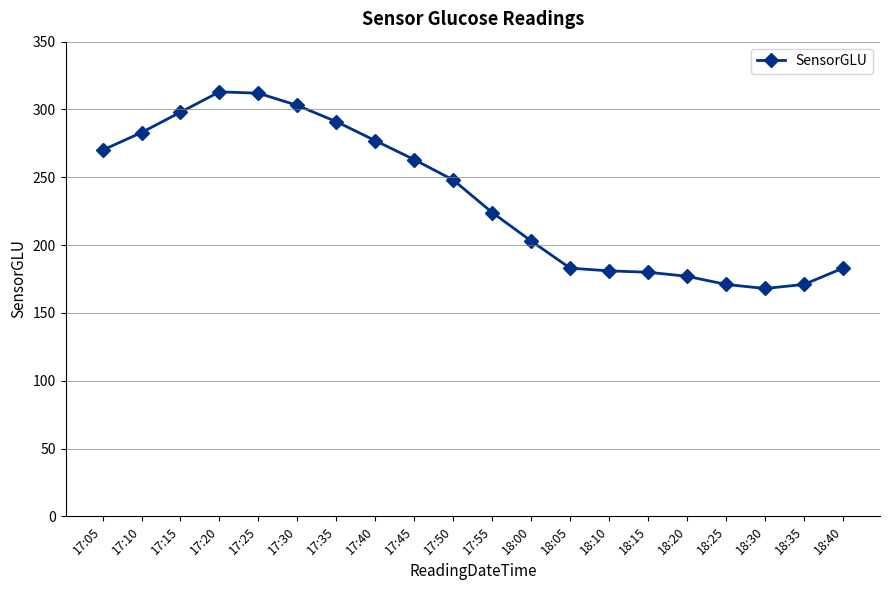

At which label does the data first exceed 248?

17:05